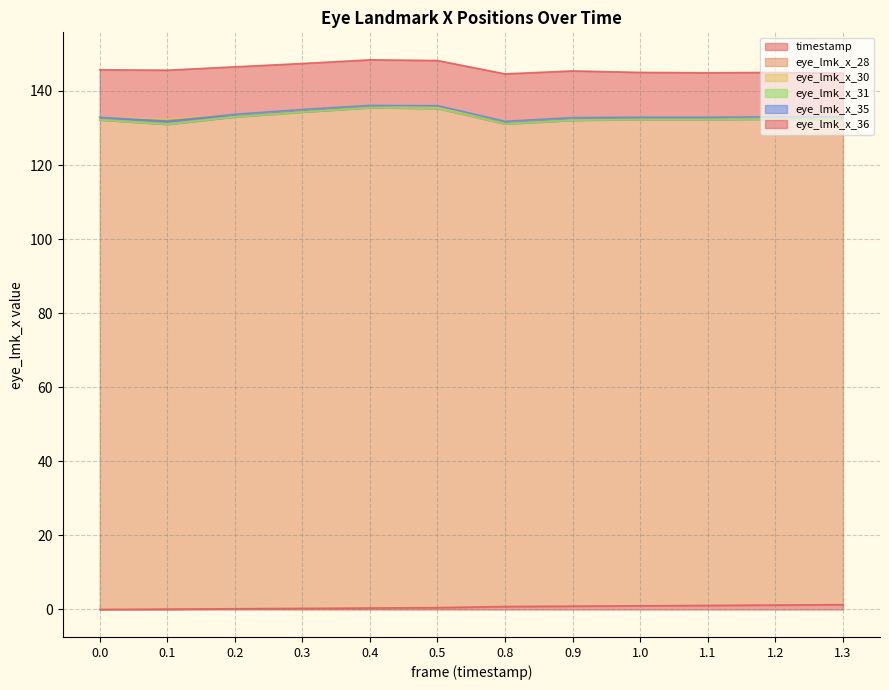

Which category has the highest value in the eye_lmk_x_28 series?

0.4